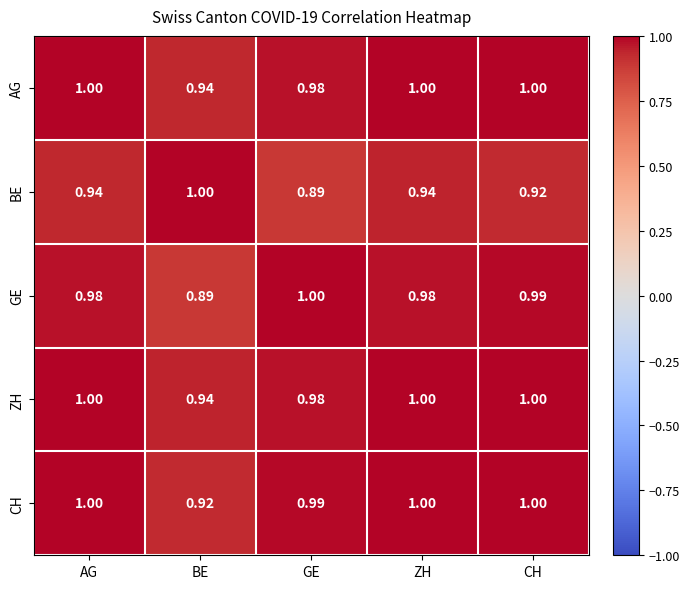

At which label is CH closest to 0?

BE